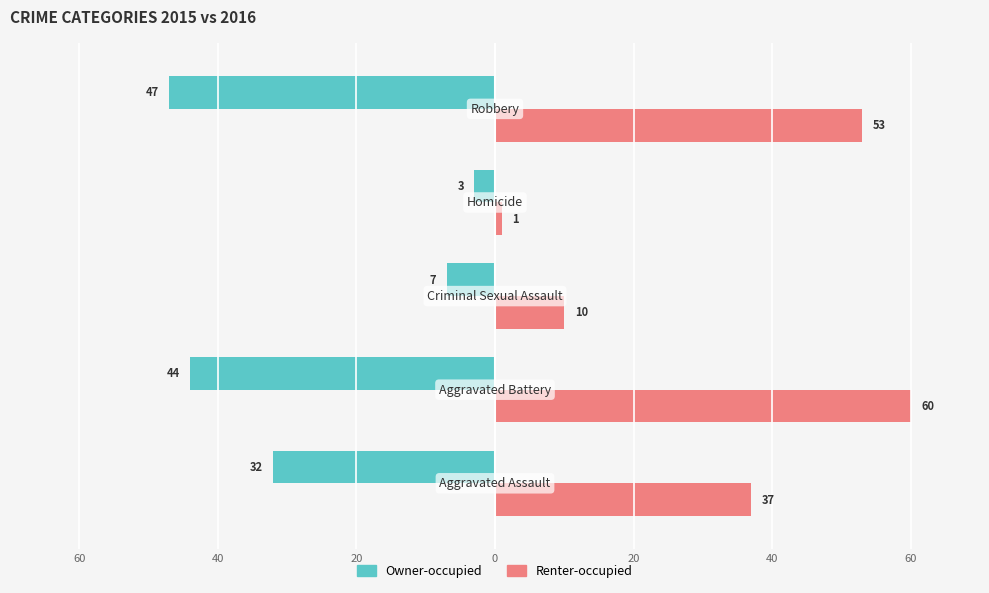

What are all the series names shown in the legend?

Owner-occupied, Renter-occupied